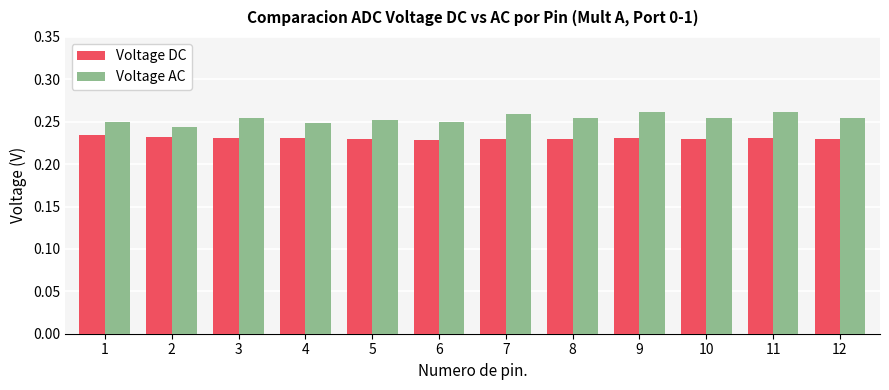

How many bars are there in total?

24